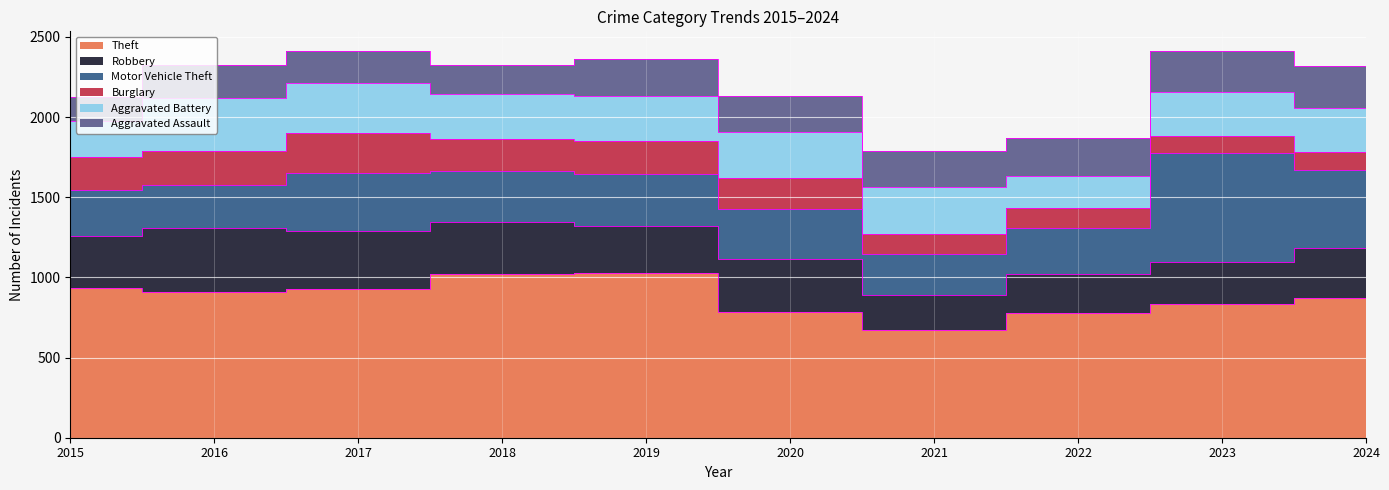

At which category is the sum across all series the highest?

2017